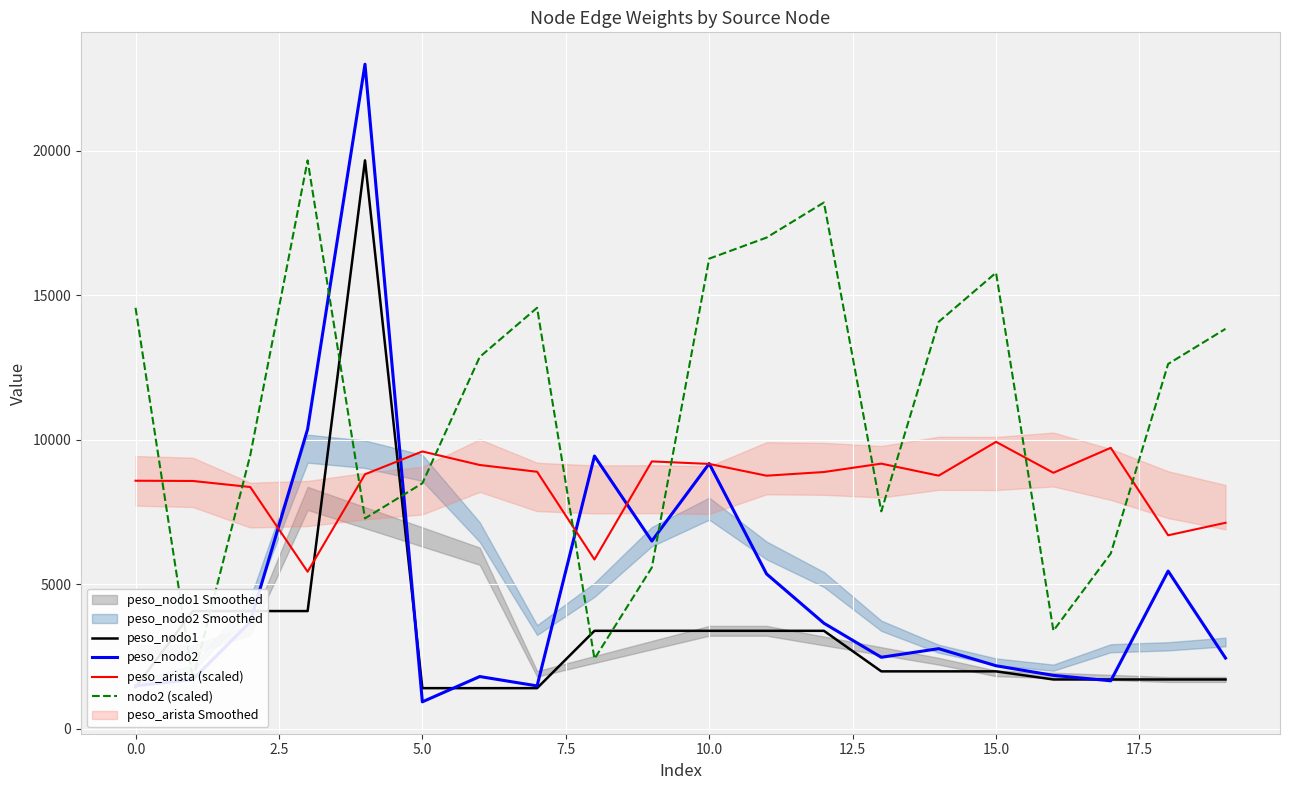

List the series in order of their peak value, highest first.

peso_nodo2, peso_nodo1, nodo2 (scaled), peso_arista (scaled)